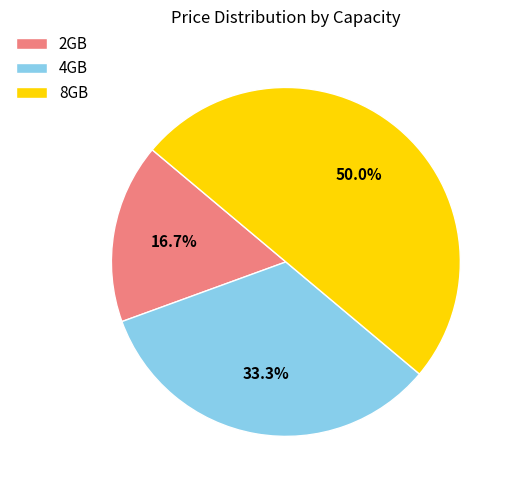

Which has a higher value, 2GB or 4GB?

4GB